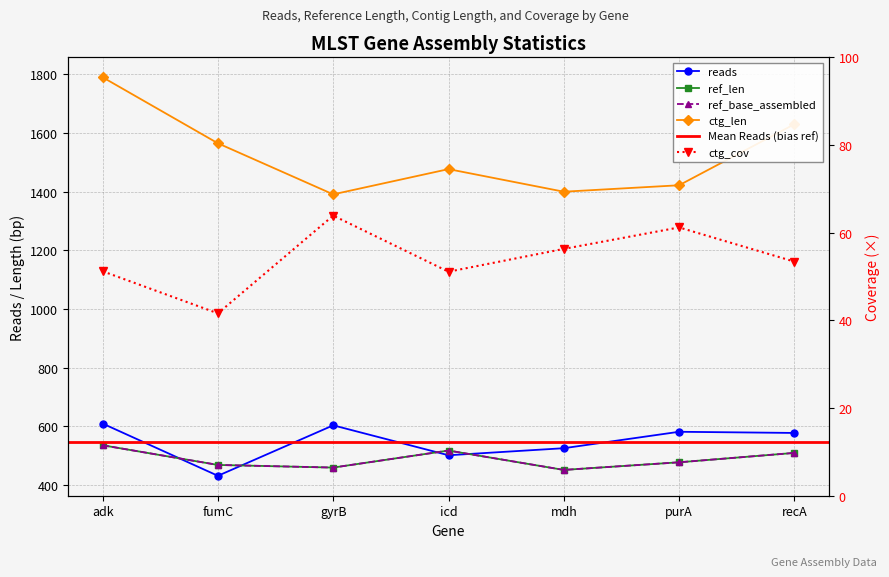

Between fumC and gyrB, which is larger?

gyrB